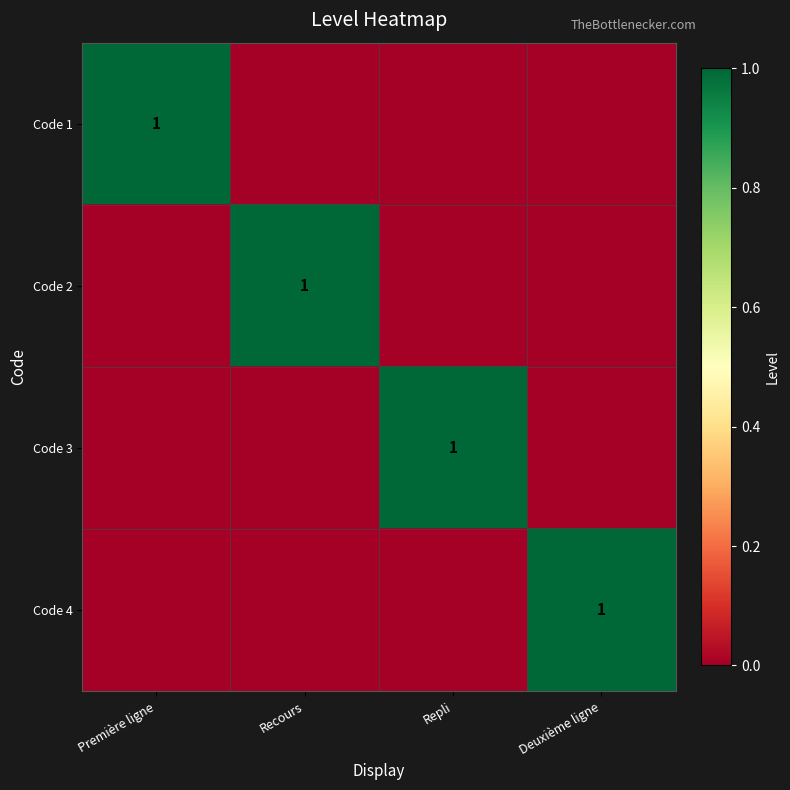

The Code 3 series shows 2 at Repli. True or false?

False